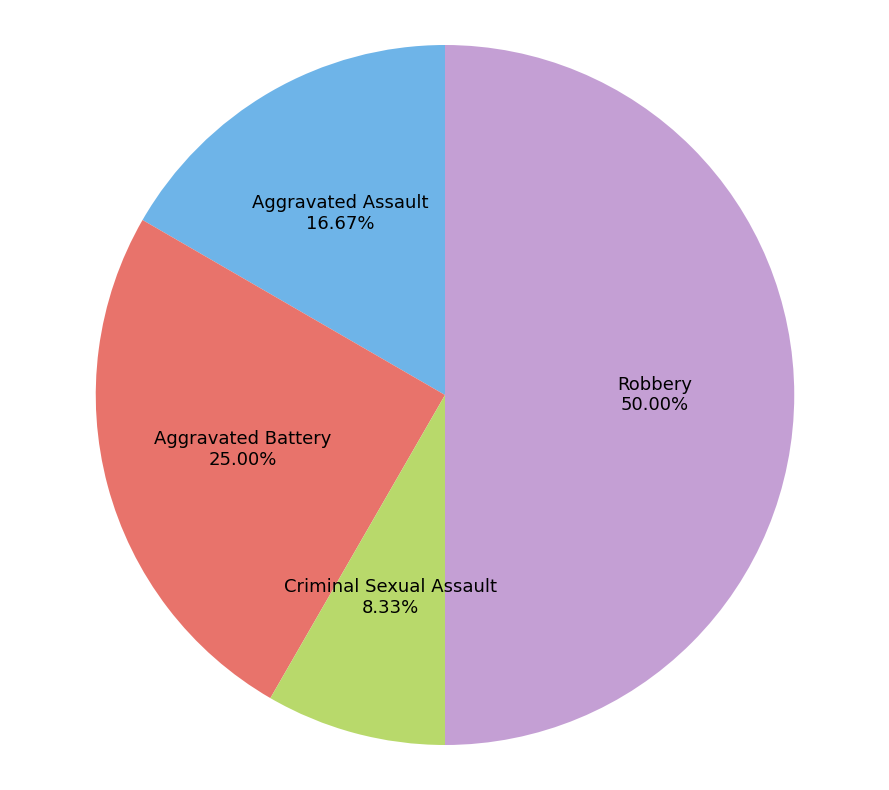

Is it true that Criminal Sexual Assault is 8% of the pie?

True